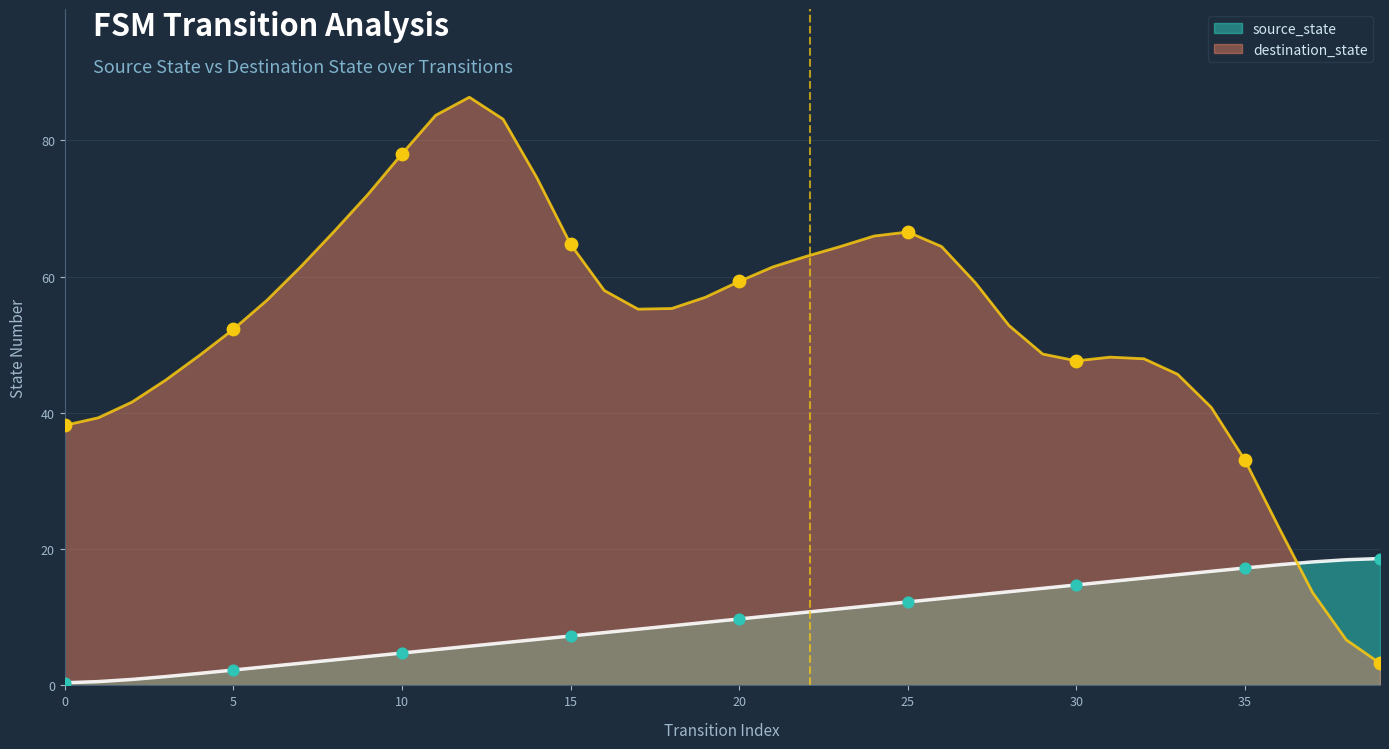

Approximately how many times larger is the value at 36 compared to 26?

1.4